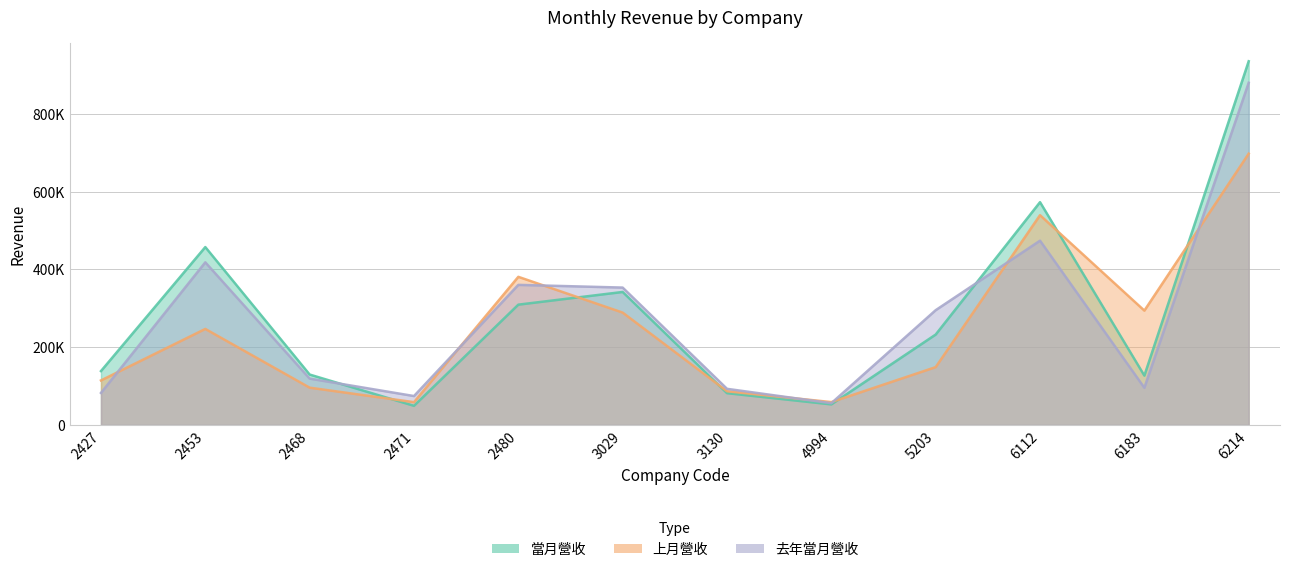

True or false: 上月營收 and 去年當月營收 intersect in this chart.

True